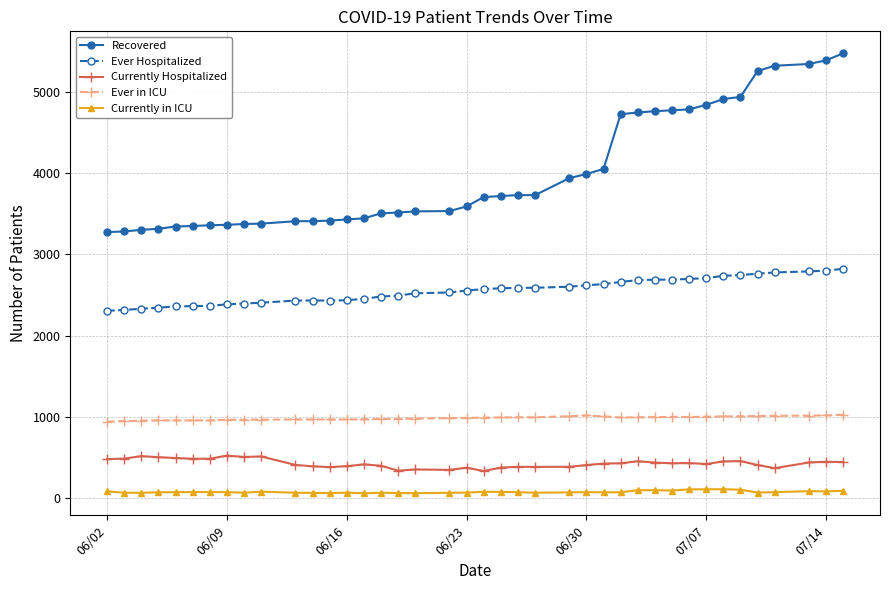

What is the highest value of the Currently in ICU series?

111